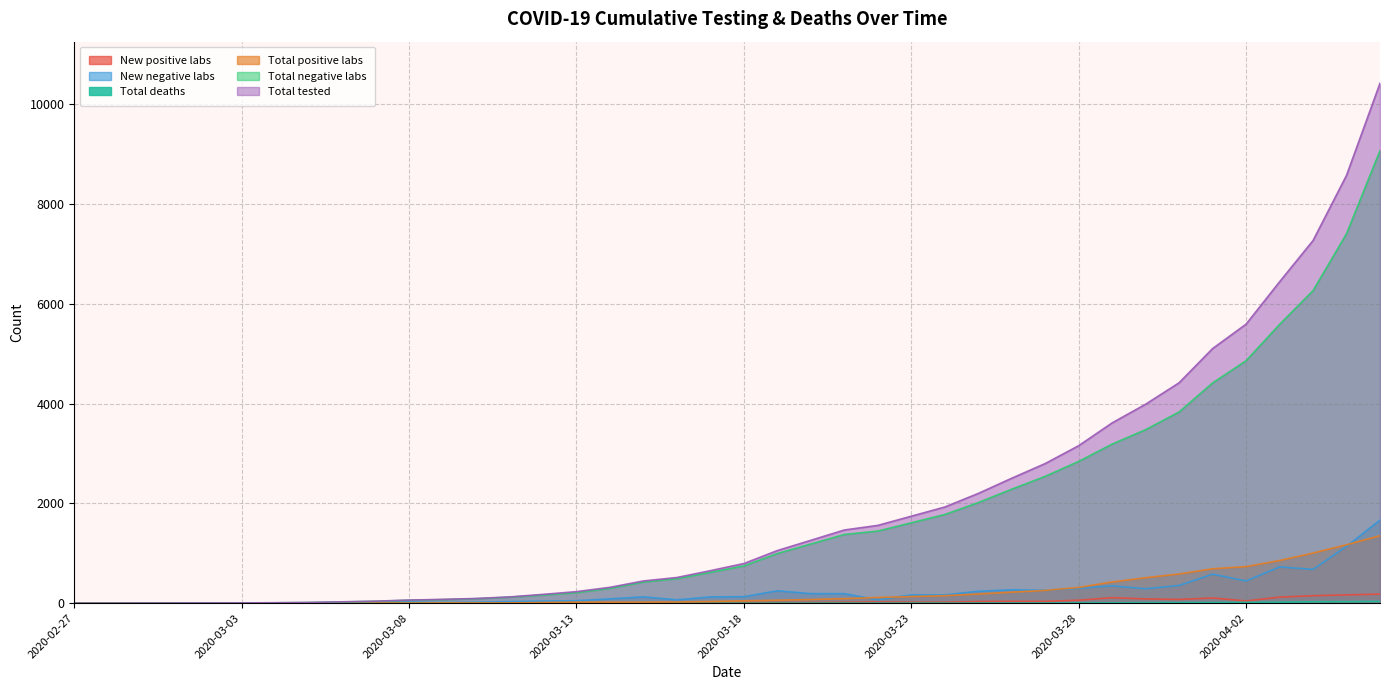

Is the value of Total deaths at 2020-03-15 greater than the value of New negative labs at 2020-02-28?

No